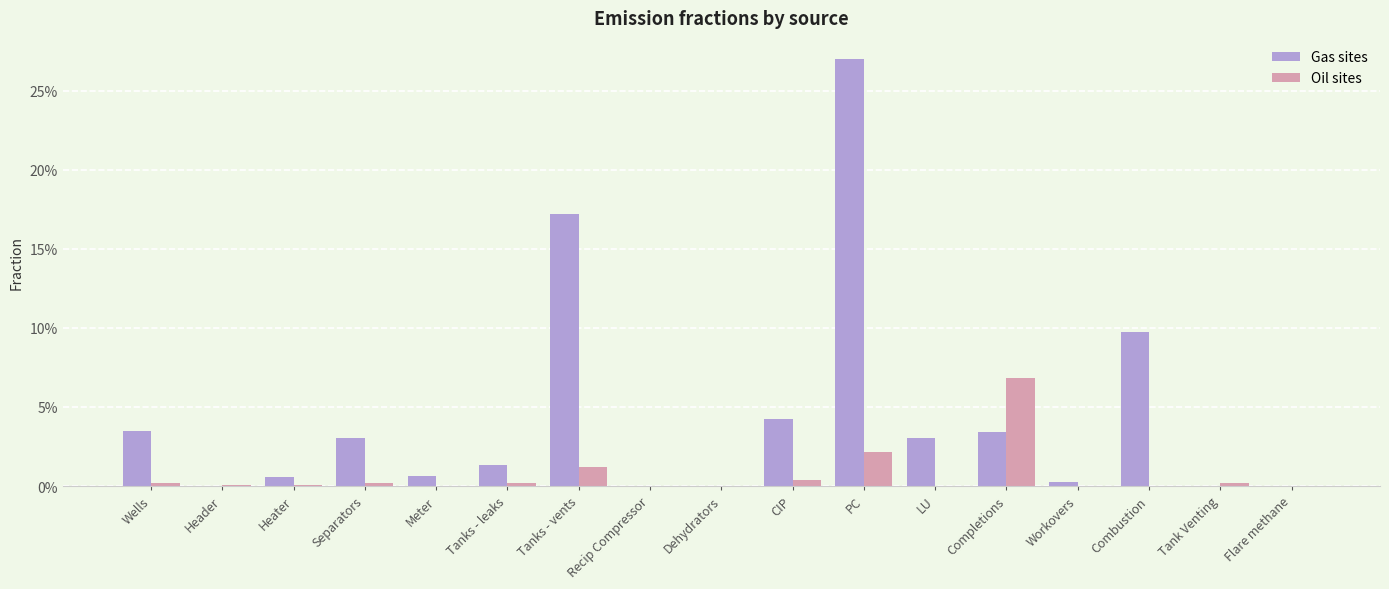

Rank the categories by Gas sites value from lowest to highest.

Header, Recip Compressor, Flare methane, Dehydrators, Tank Venting, Workovers, Heater, Meter, Tanks - leaks, Separators, LU, Completions, Wells, CIP, Combustion, Tanks - vents, PC